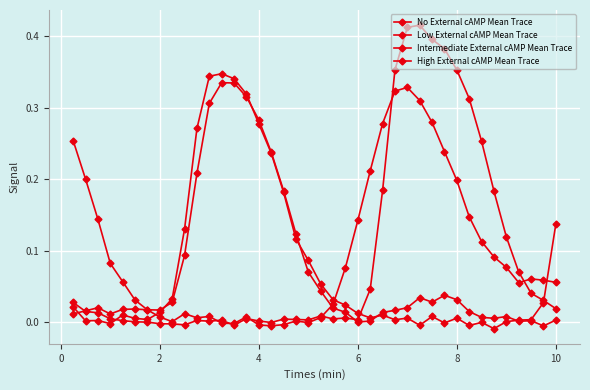

Count the number of data series in this chart.

4